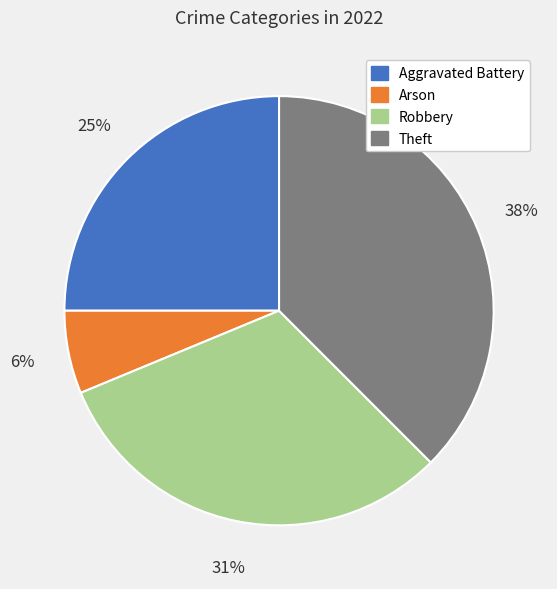

Which slice is the smallest?

Arson